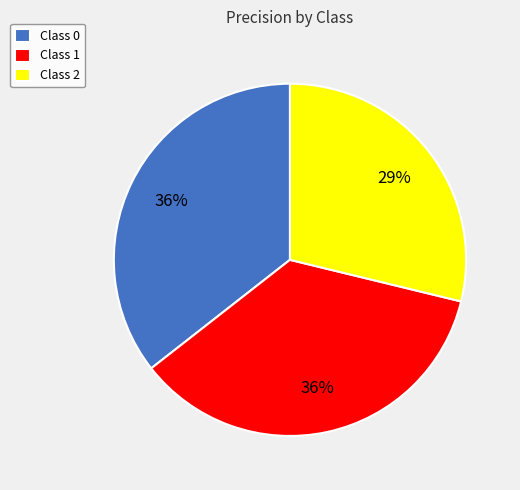

Between Class 1 and Class 2, which is larger?

Class 1